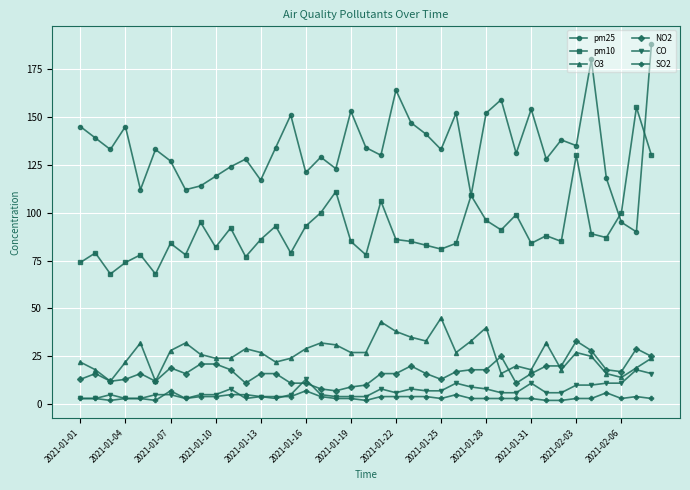

What is the difference between the second highest and second lowest values in the O3 series?

31